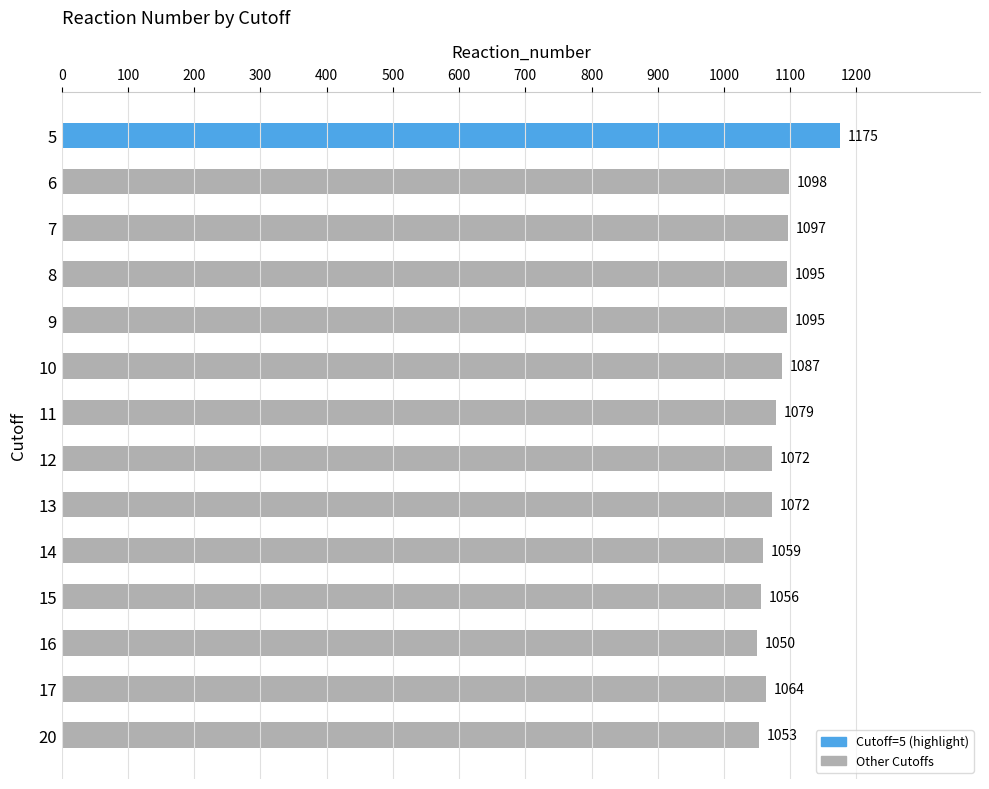

At which label is the value closest to 1112?

6